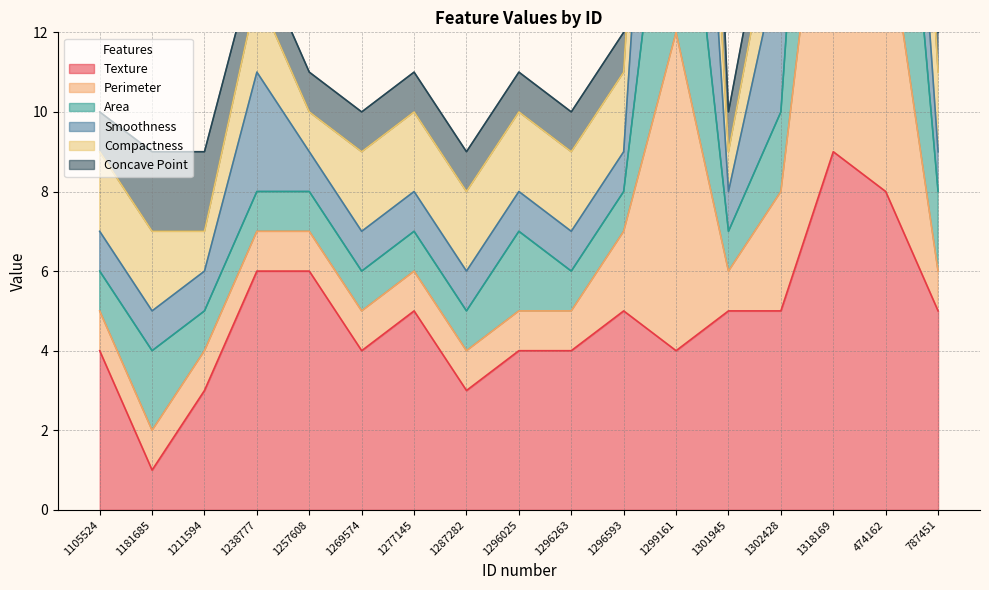

What is the difference between the second highest and minimum values in the Perimeter series?

24